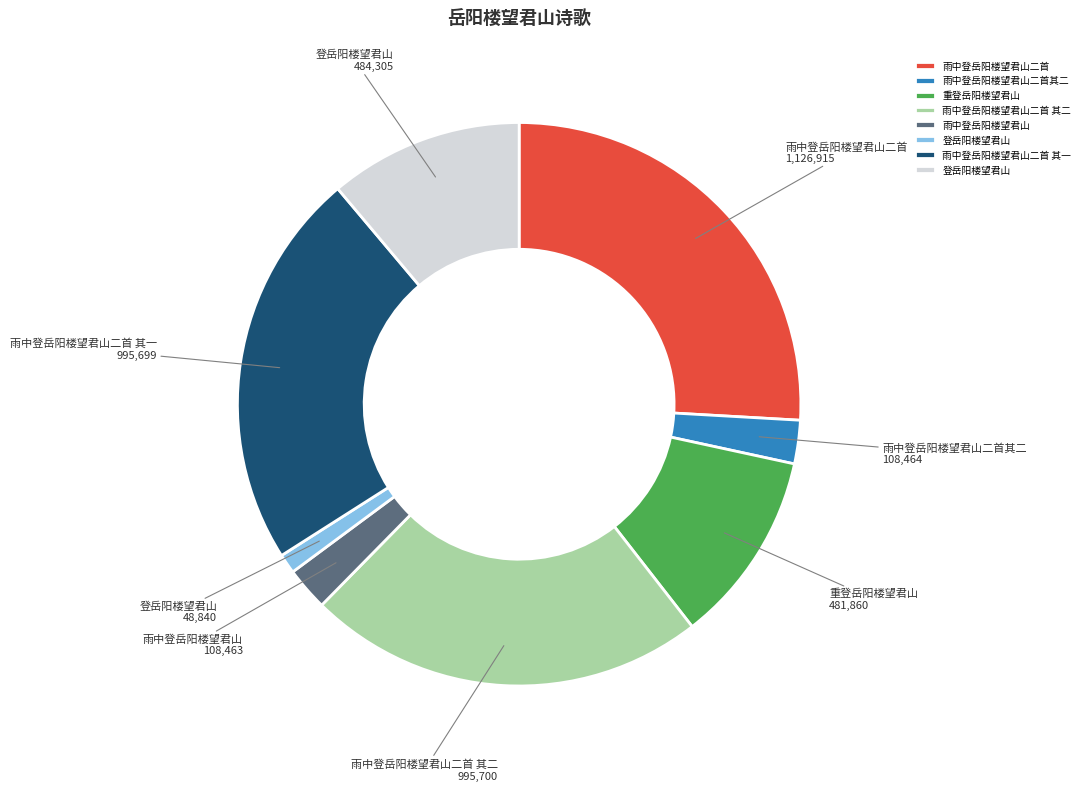

Does any single category account for the majority?

No